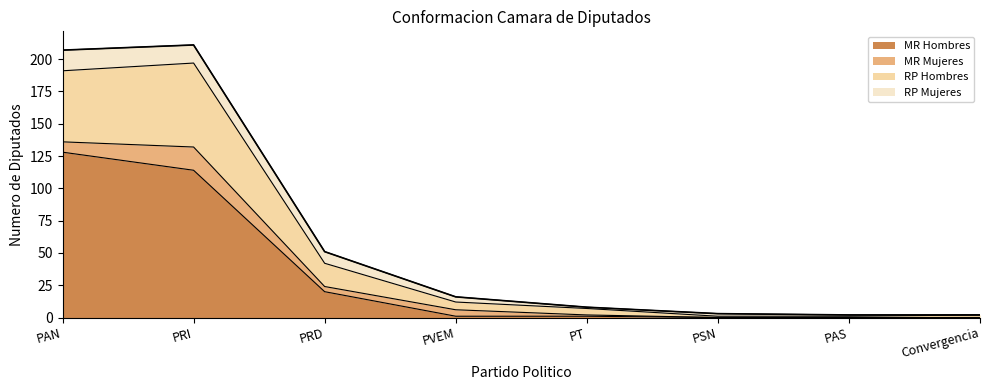

What is the total value across all series at Convergencia?

2